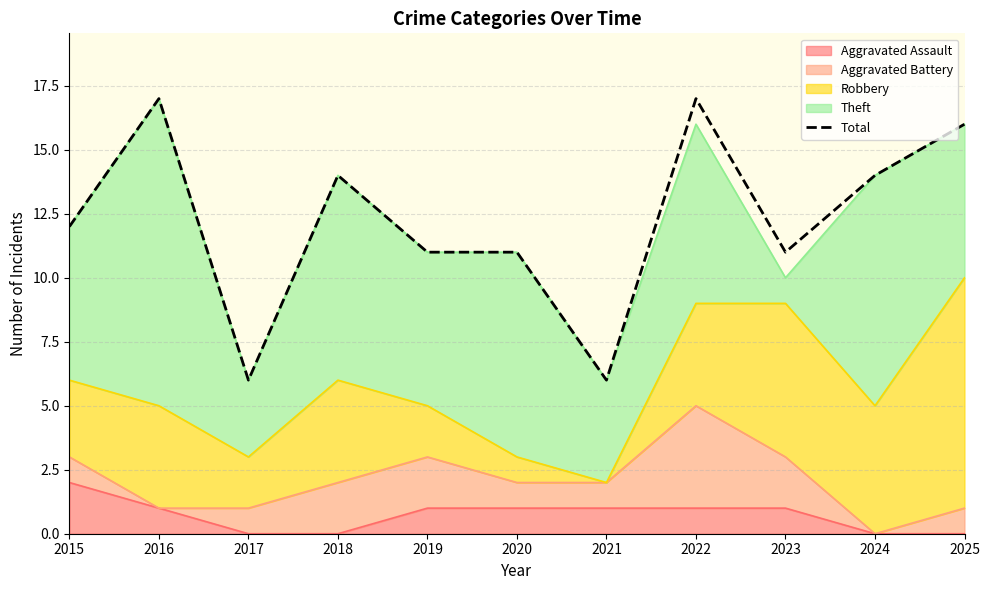

List the labels in order of value, smallest first.

2017, 2021, 2019, 2020, 2023, 2015, 2018, 2024, 2025, 2016, 2022